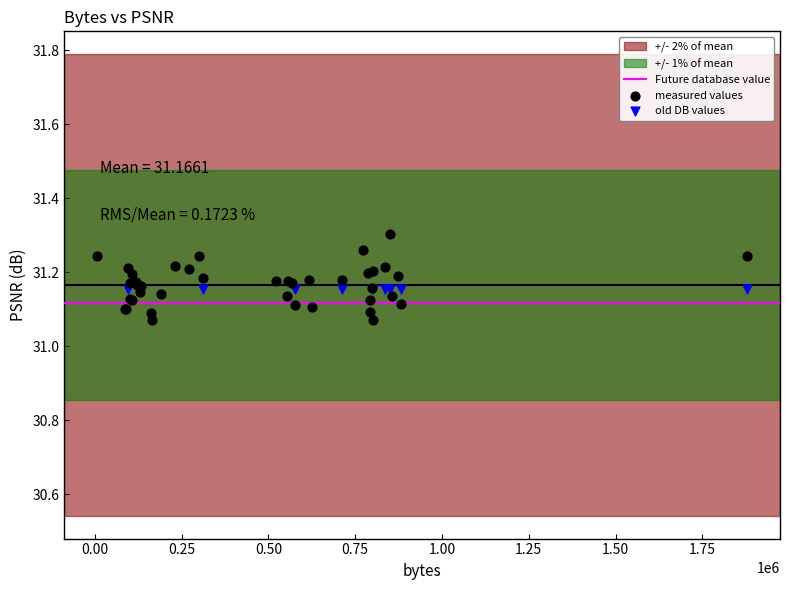

Which series contains the lowest Y value?

measured values